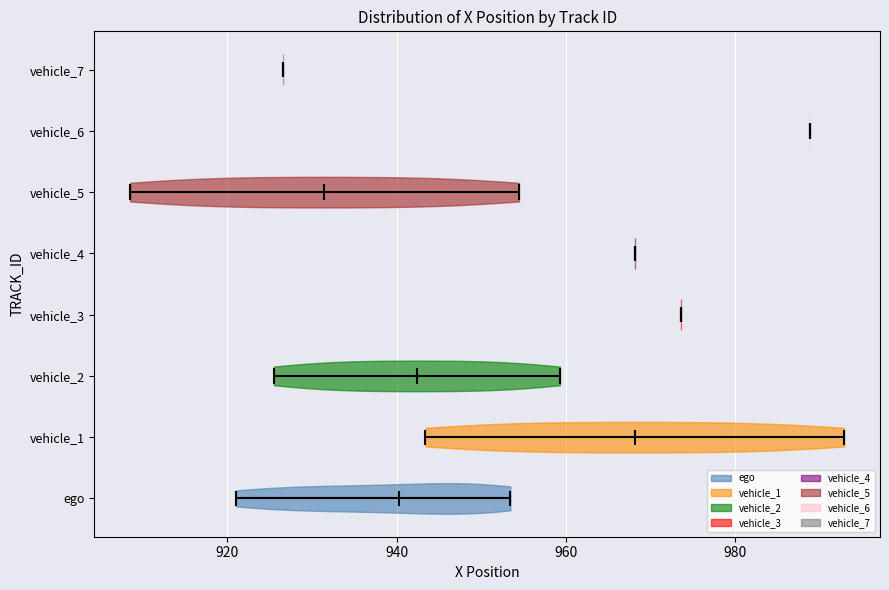

What is the lowest point the violin for vehicle_1 reaches on the x-axis? The values are not printed on the chart, so give them approximately, as read against the axis.

944